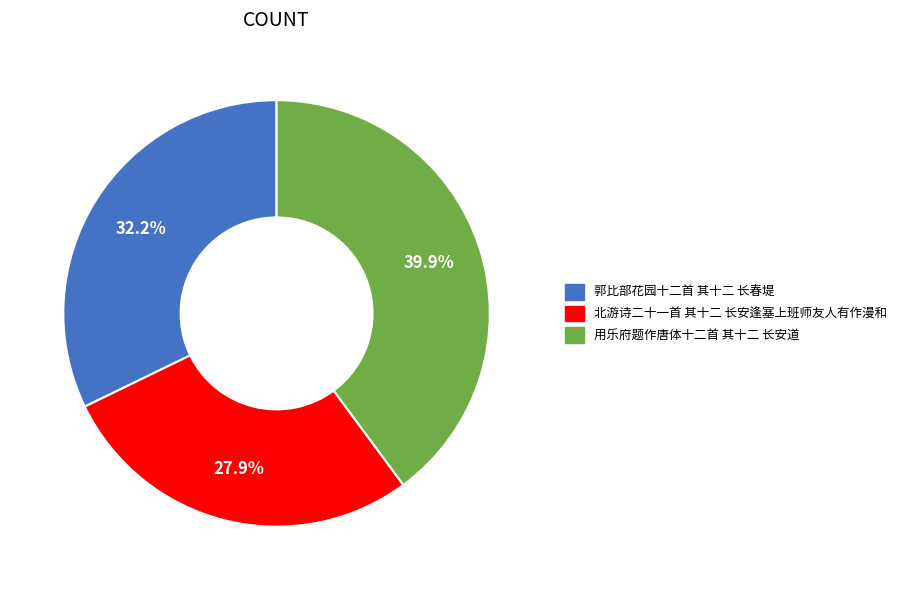

Combined, what portion of the pie is 北游诗二十一首 其十二 长安逢塞上班师友人有作漫和 and 用乐府题作唐体十二首 其十二 长安道?

67.8%